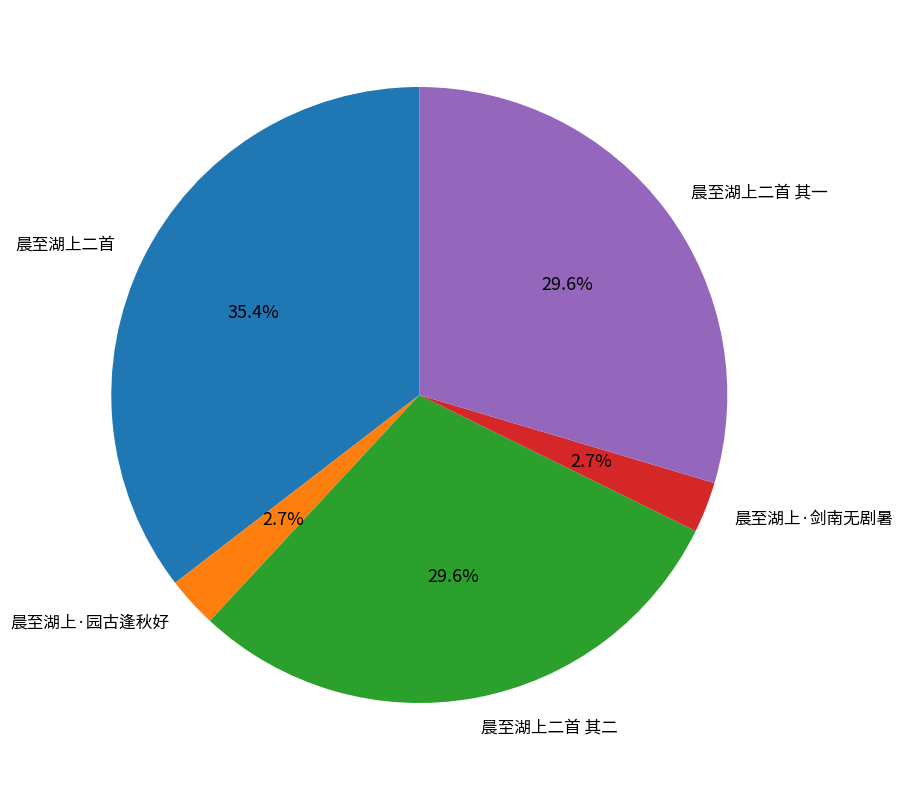

How many segments does this pie chart have?

5